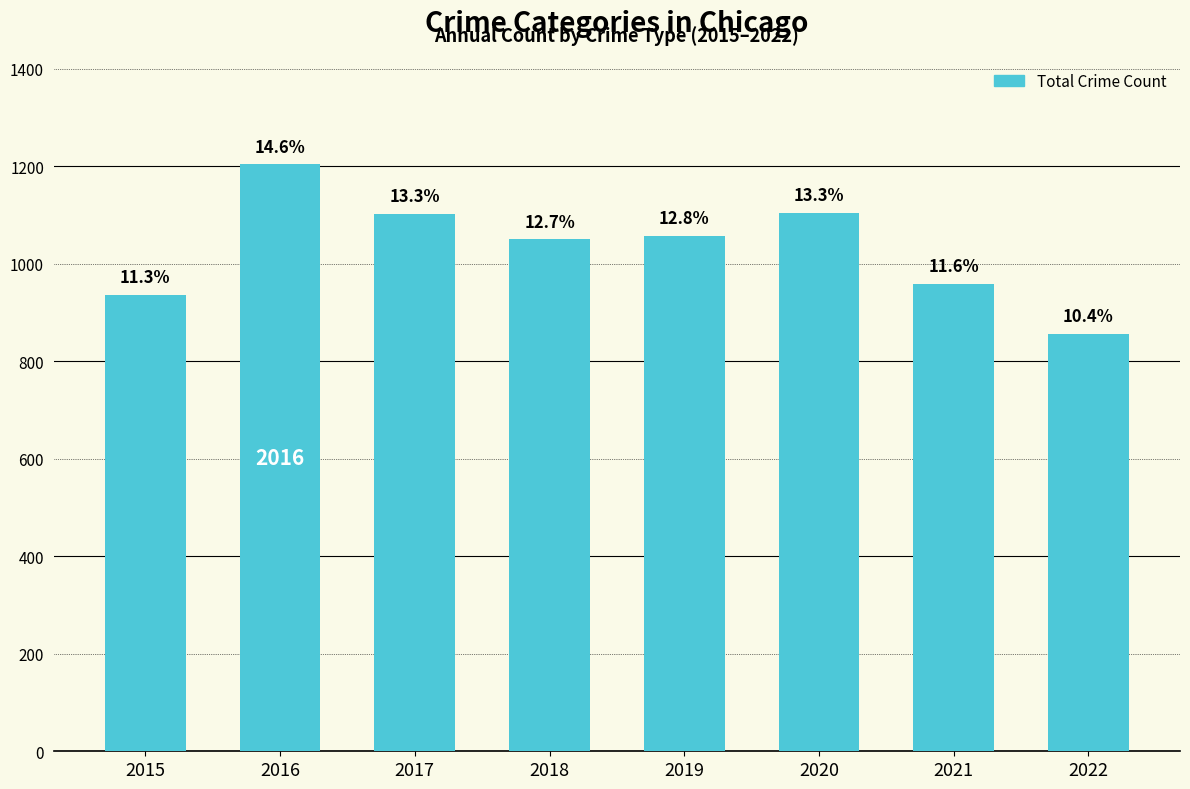

Which label corresponds to the largest value in the chart?

2016